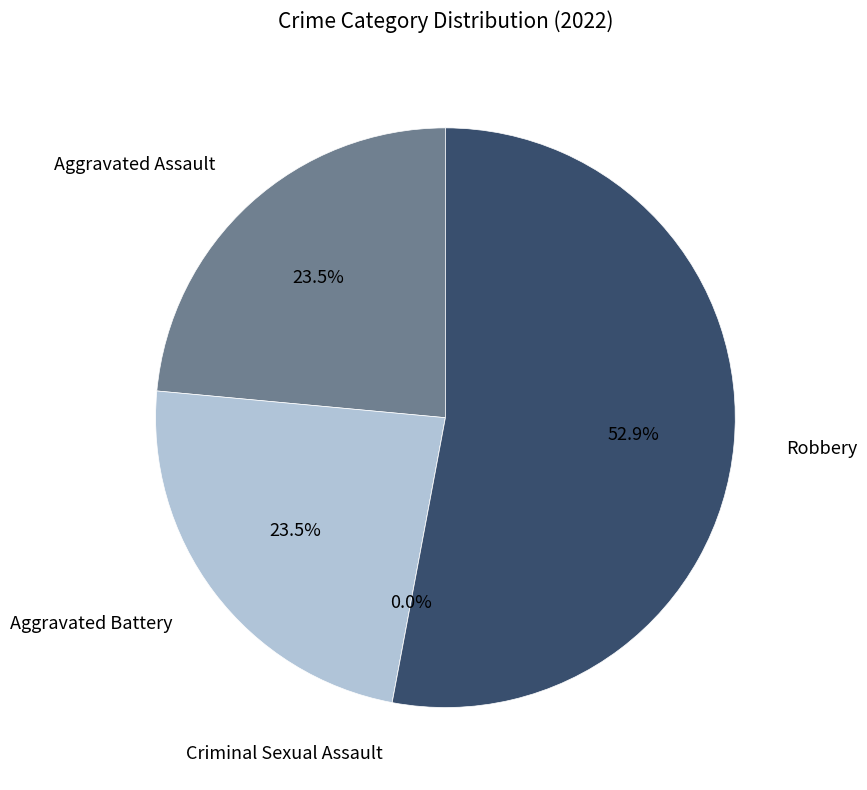

To the nearest percent, what is the difference between the largest and smallest slice percentages?

53%